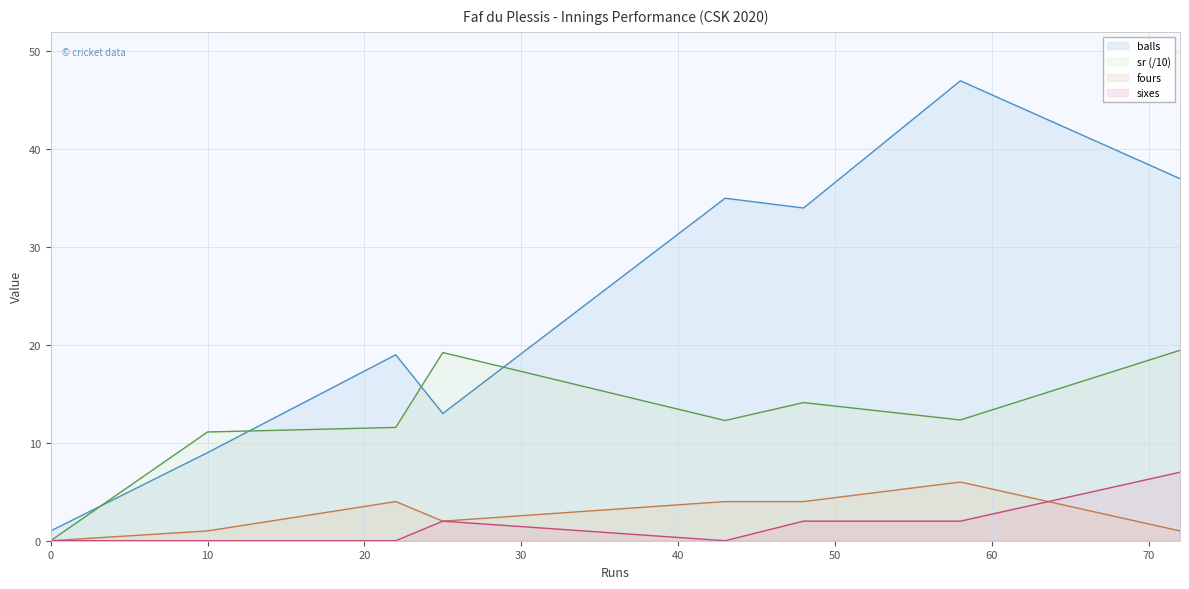

The sr series shows 11.6 at 22. True or false?

True